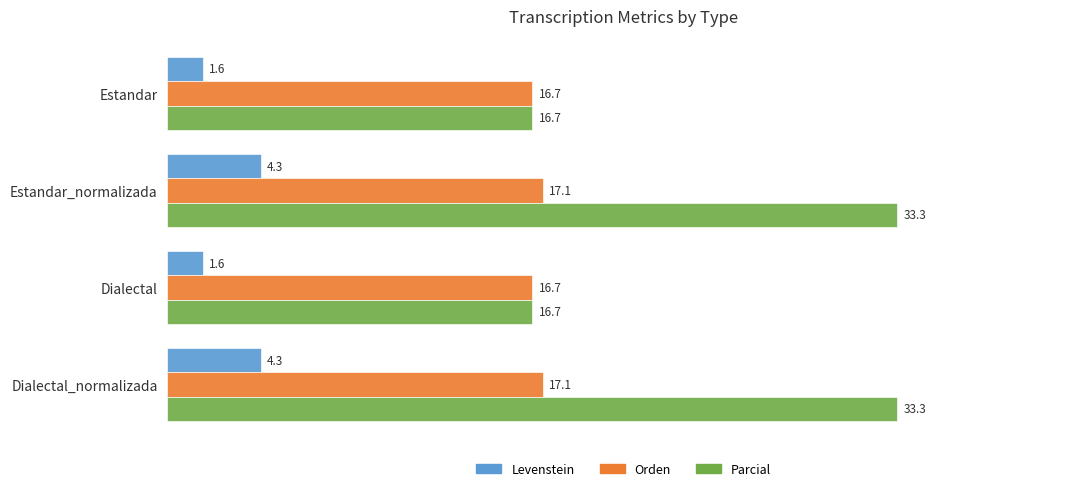

What is the difference between the maximum and minimum values in the Parcial series?

16.7